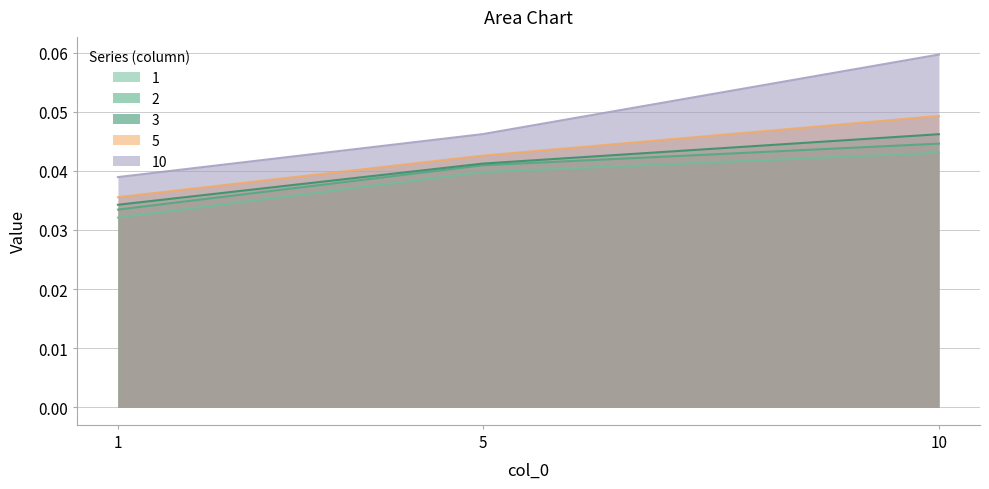

Does the chart display data point markers on the line(s)?

No